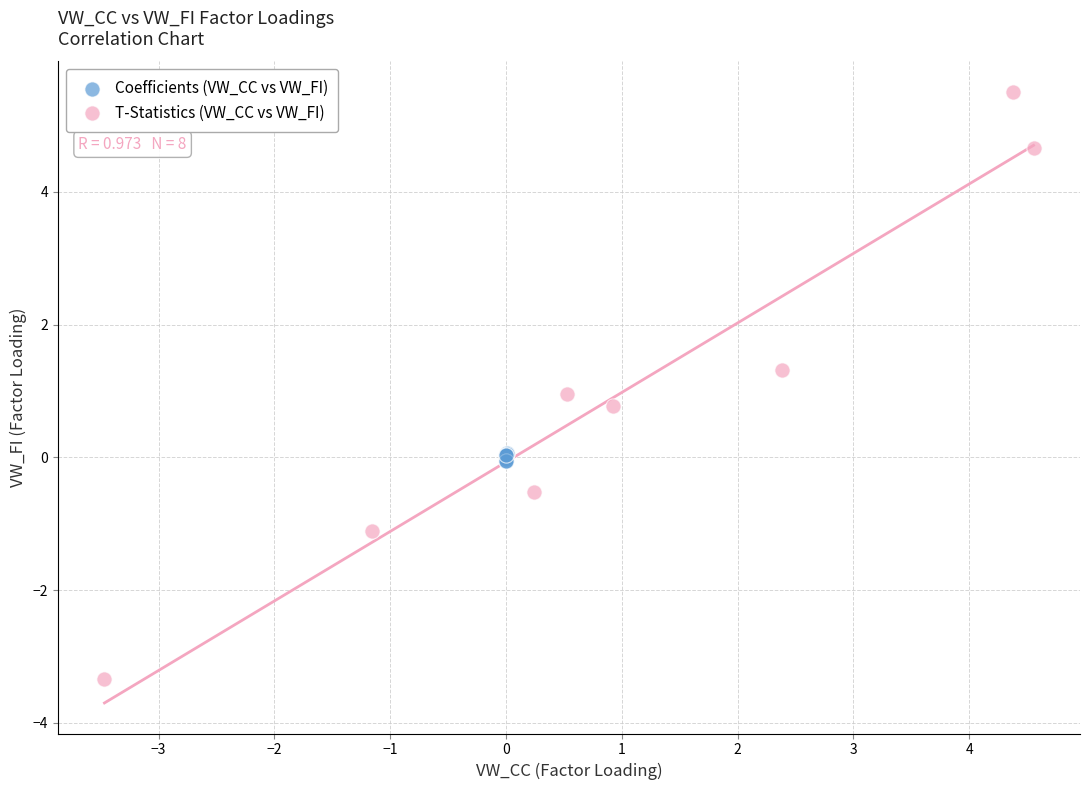

Which series has the largest Y range (max minus min)?

T-Statistics (VW_CC vs VW_FI)